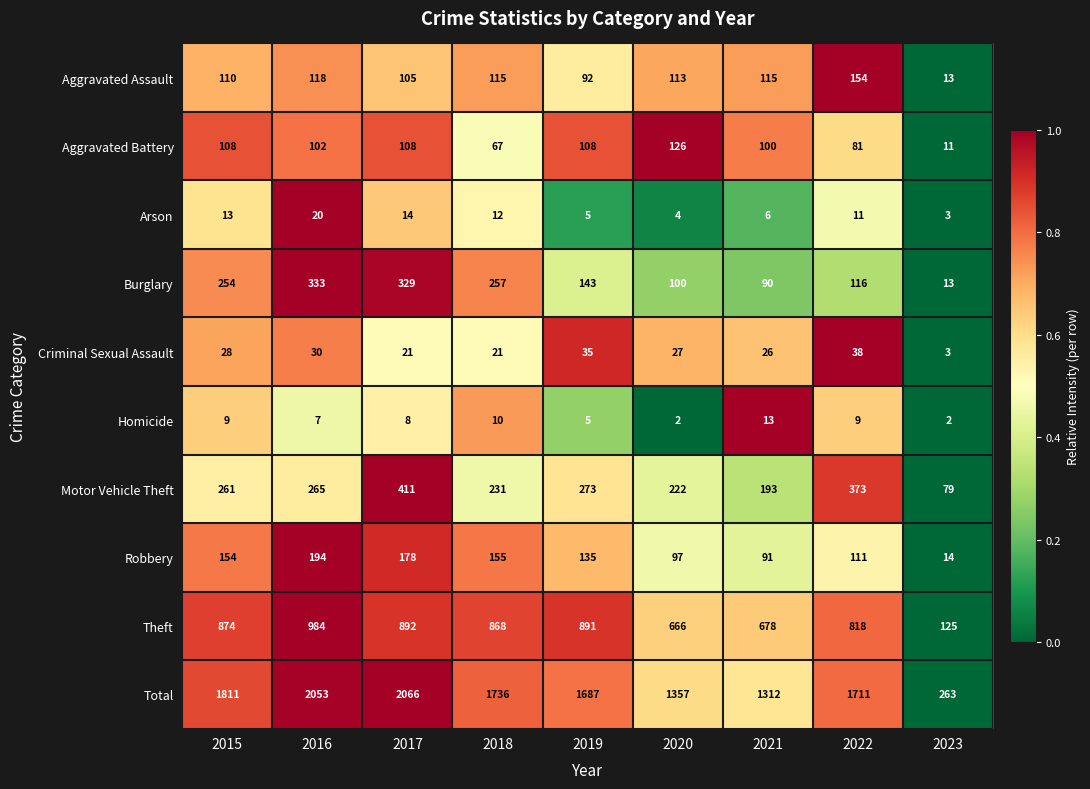

Rank the series by their maximum value, from highest to lowest.

Total, Theft, Motor Vehicle Theft, Burglary, Robbery, Aggravated Assault, Aggravated Battery, Criminal Sexual Assault, Arson, Homicide